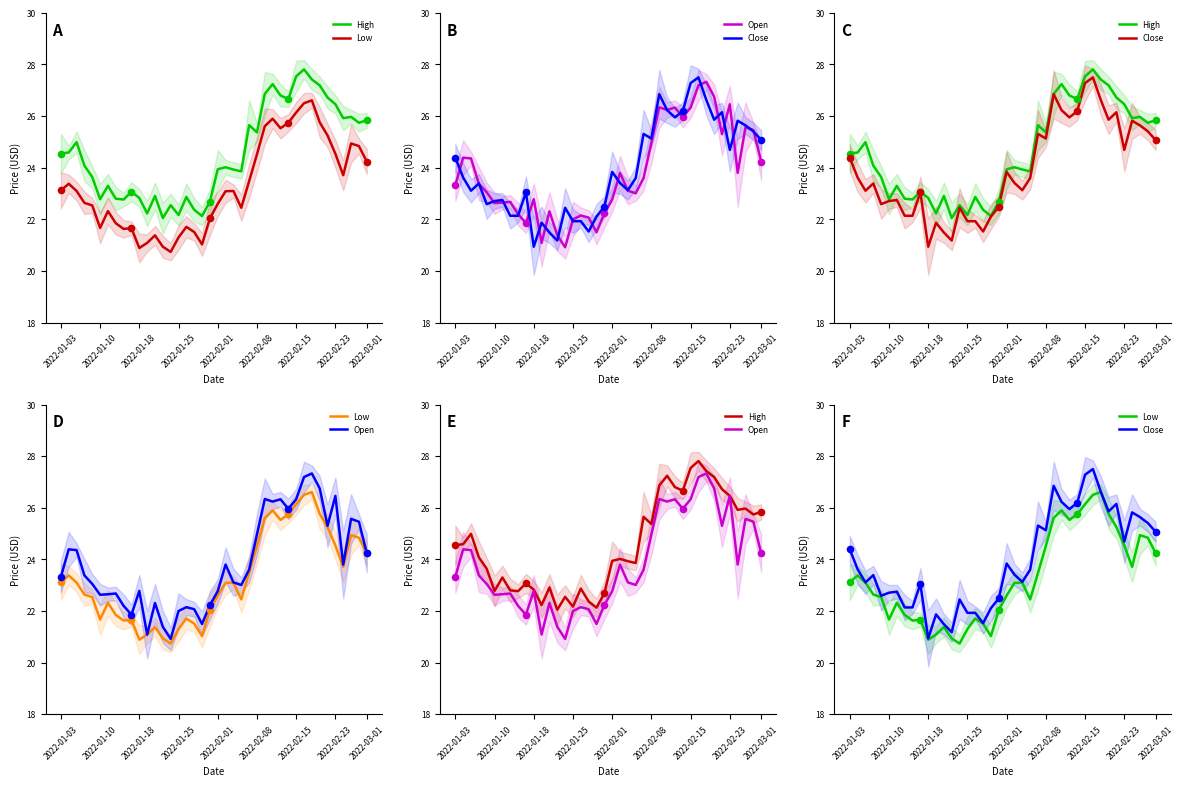

At how many categories does at least one series exceed 21?

40